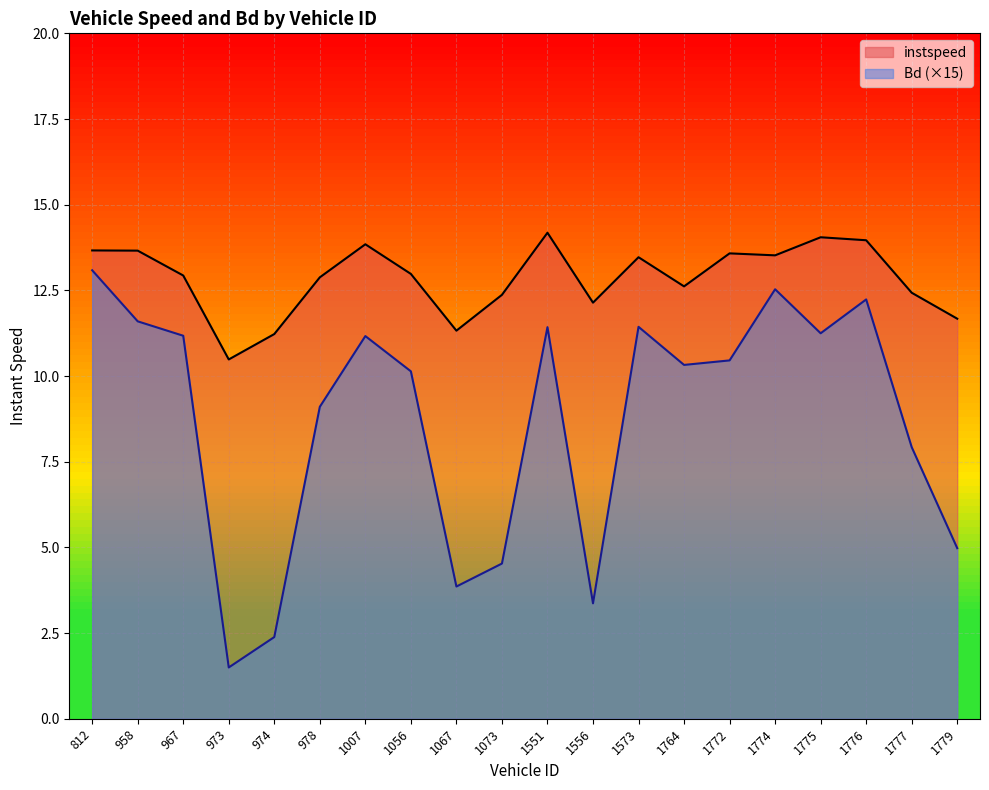

What are all the series names shown in the legend?

instspeed, Bd (×15)